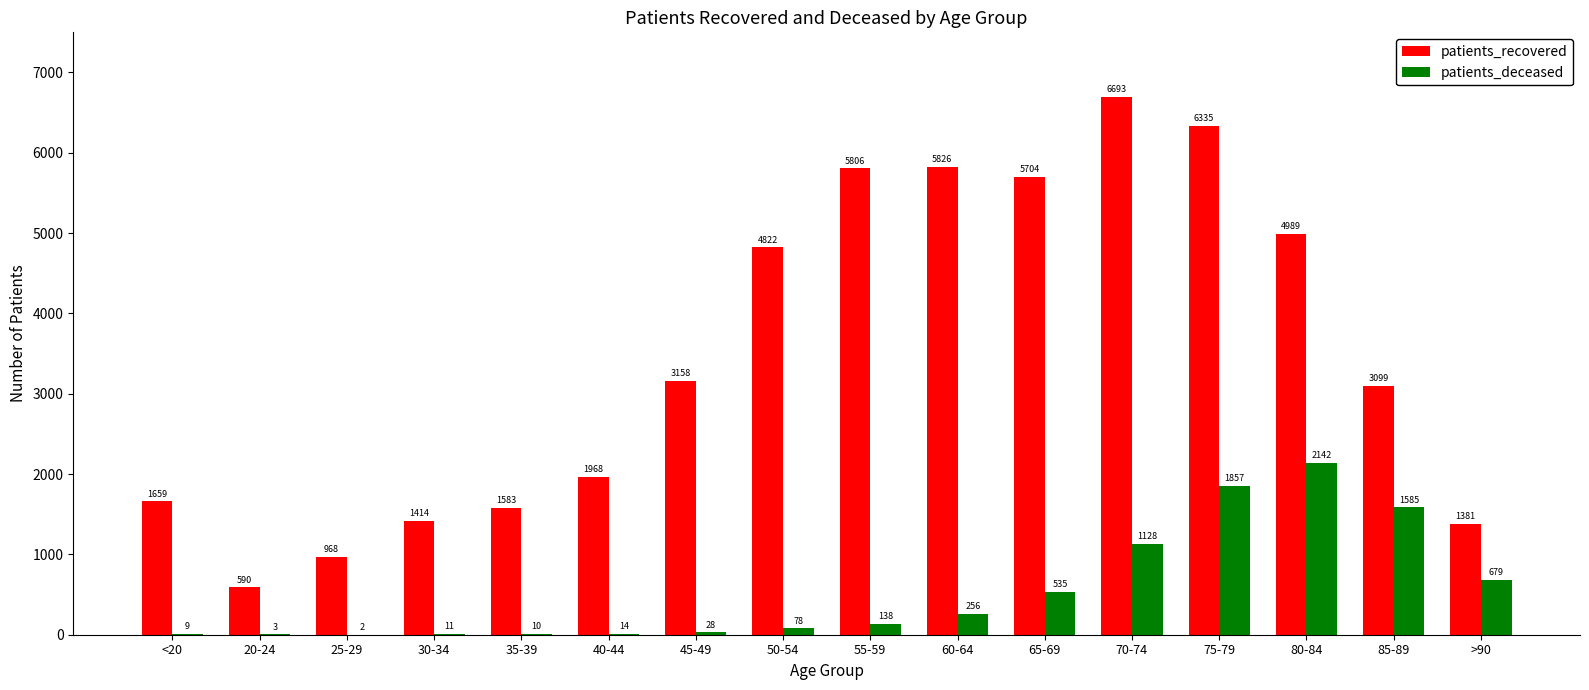

Are the bars horizontal?

No